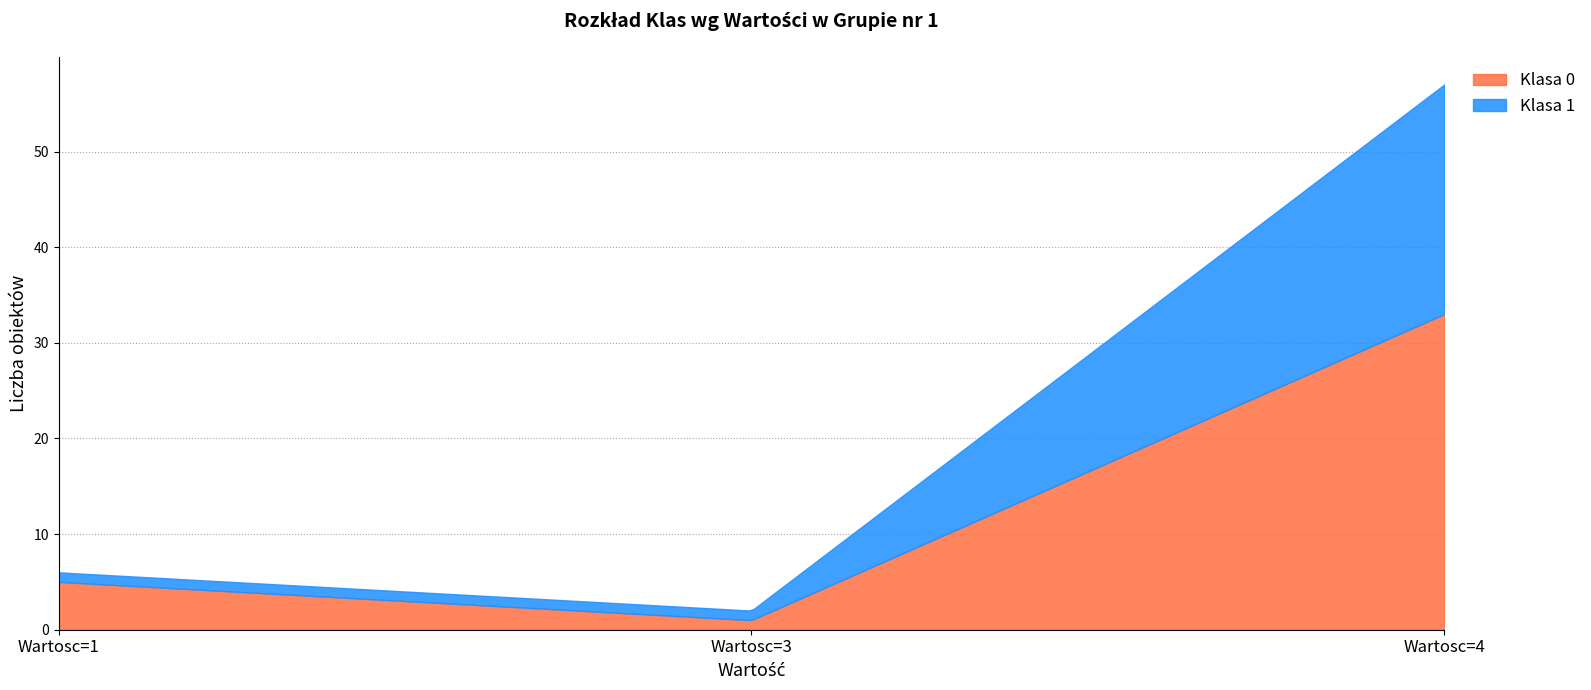

What is the maximum value for Klasa 0?

33.0